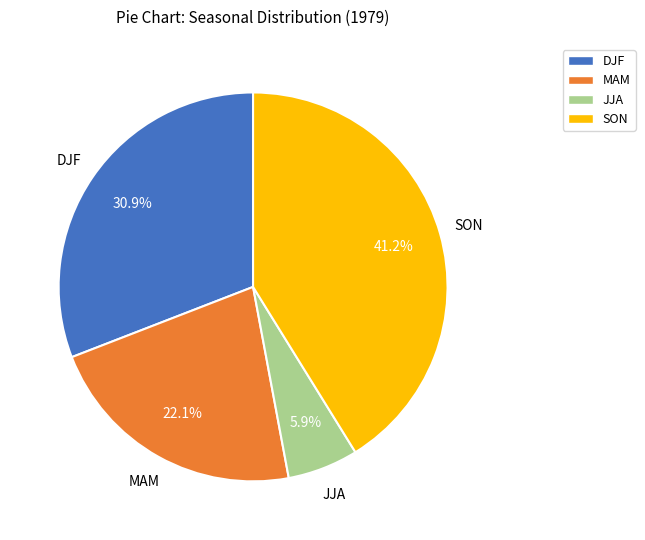

Do JJA and SON together represent more than half of the pie?

No